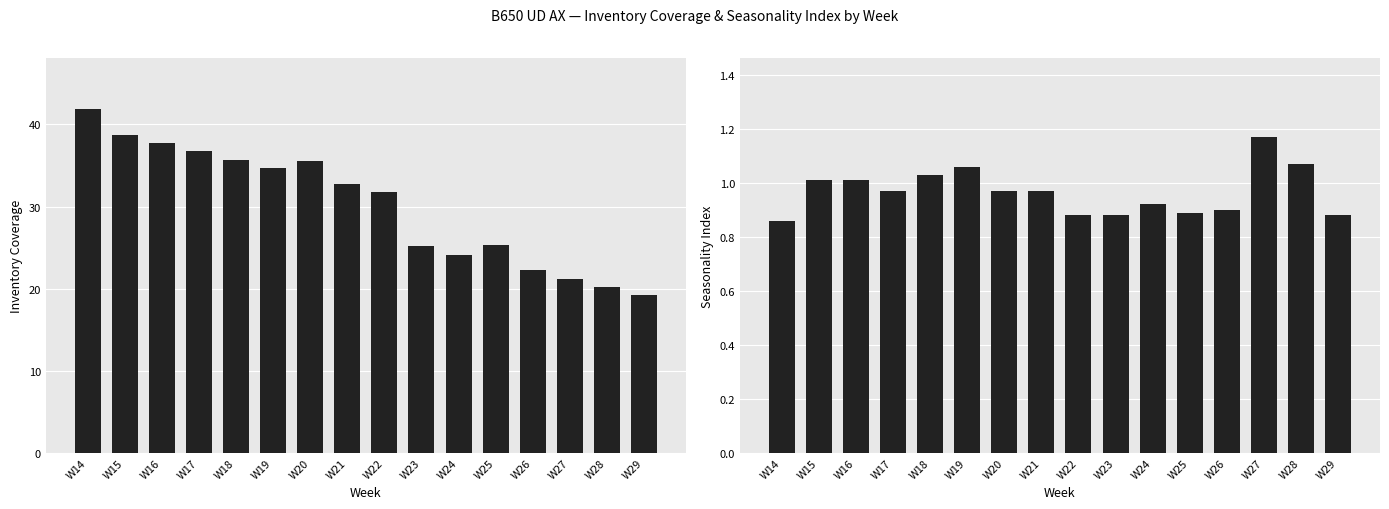

Reading left to right, what are all the values shown in this chart?

Inventory Coverage: 41.8	38.7	37.7	36.7	35.7	34.7	35.5	32.8	31.8	25.1	24.1	25.3	22.2	21.2	20.2	19.2
Seasonality Index: 0.9	1.0	1.0	1.0	1.0	1.1	1.0	1.0	0.9	0.9	0.9	0.9	0.9	1.2	1.1	0.9